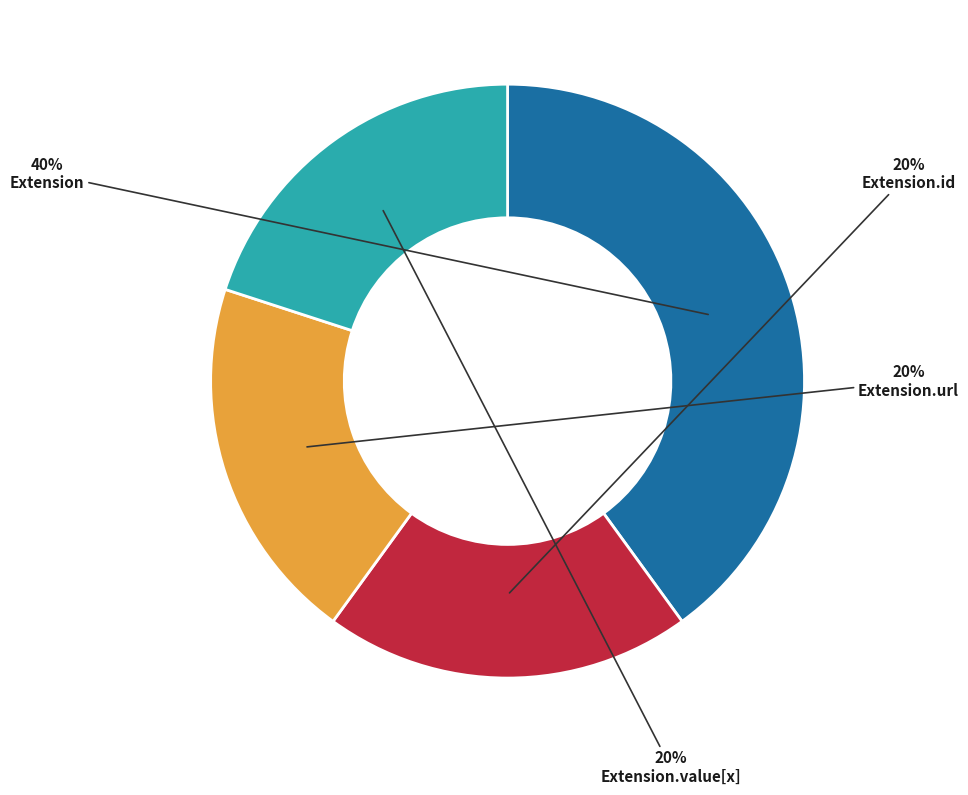

To the nearest percent, what is the difference between the Extension.id and Extension.url slice percentages?

0%